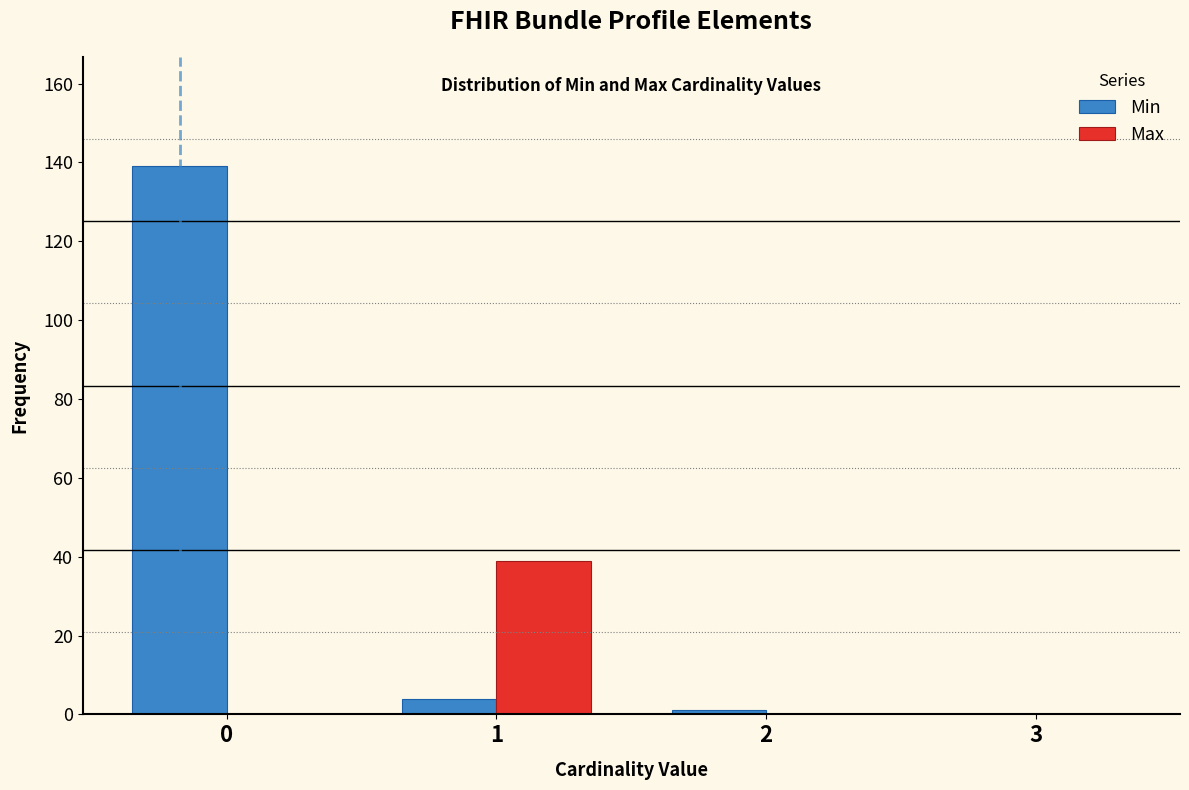

Reading left to right, list every range on the x-axis with the height of the bar of each series over it. The values are not printed on the chart, so give them approximately, as read against the axis.

-0.5 to 0.5: Min=140	Max=0
0.5 to 1.5: Min=4	Max=40
1.5 to 2.5: Min=under 2	Max=0
2.5 to 3.5: Min=0	Max=0